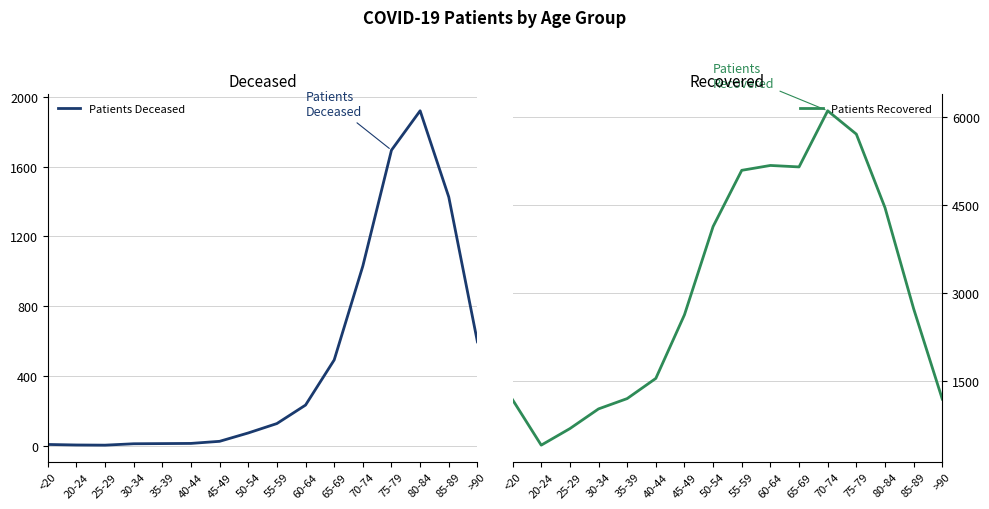

What is the lowest value of the Patients Recovered series?

406